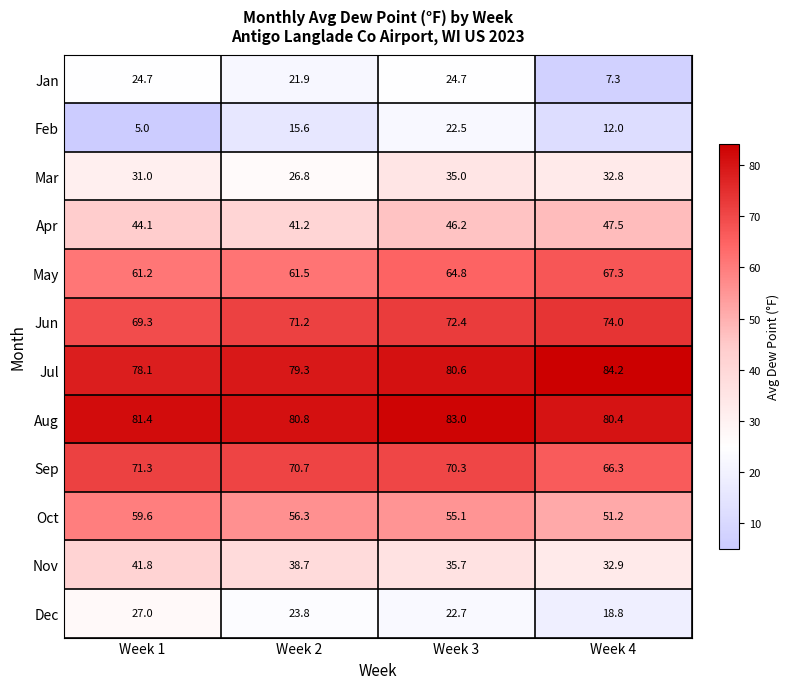

What is the sum of all Feb values?

55.1